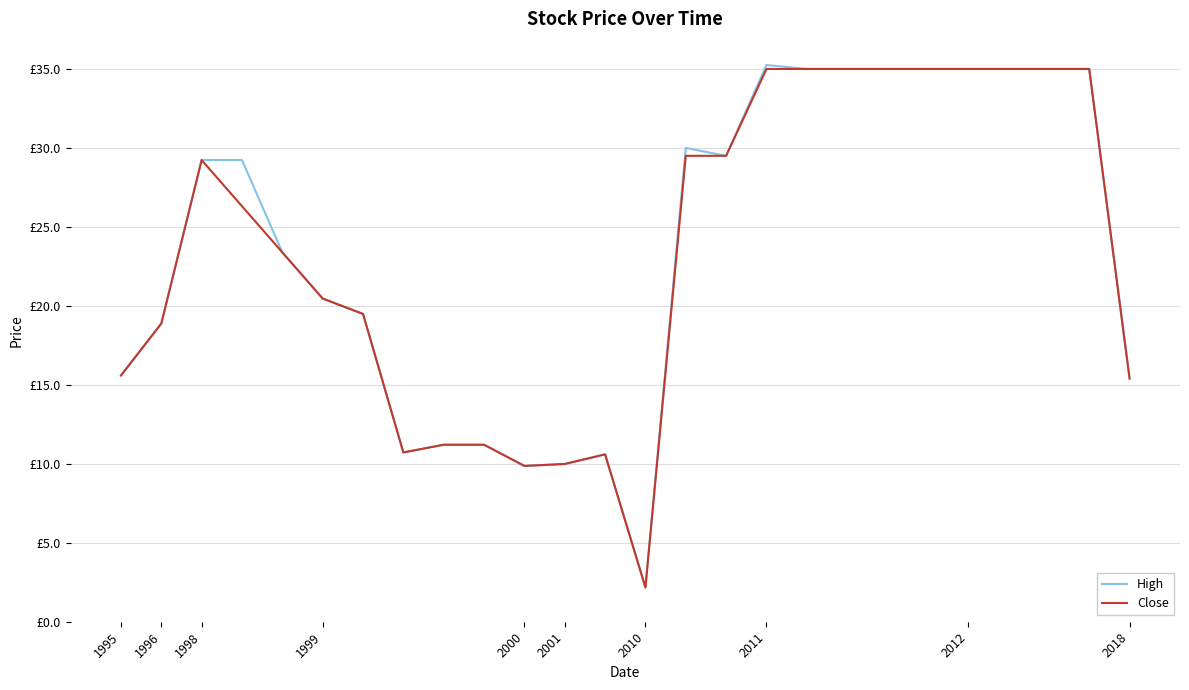

Is this an area chart (filled region under the line)?

No